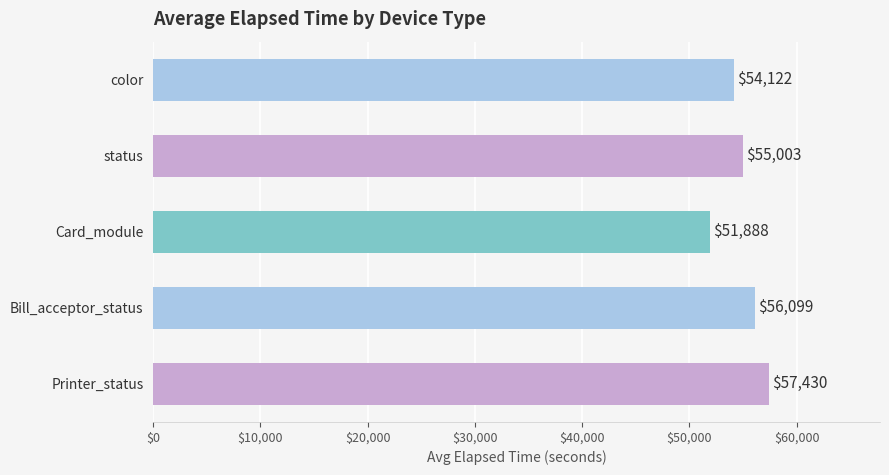

What is the sum of the values at color and Bill_acceptor_status?

110221